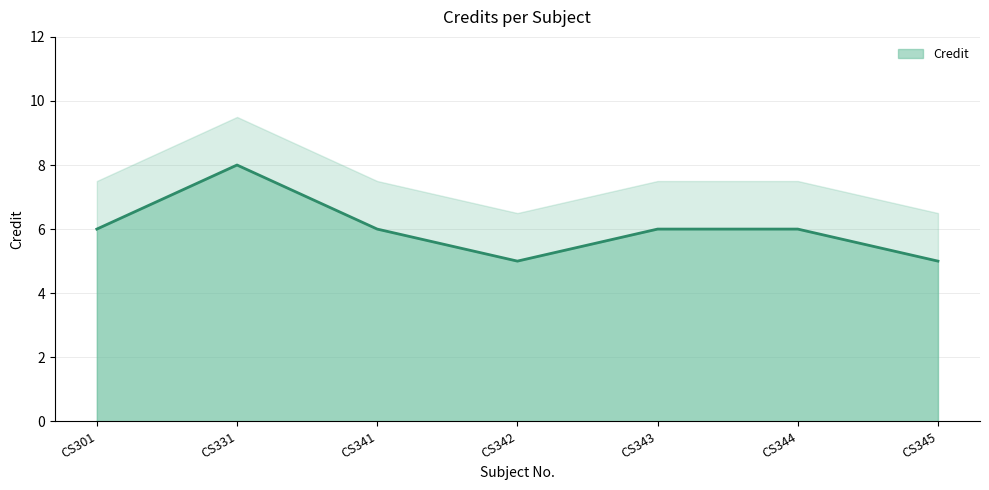

What is the sum of the values at CS341 and CS344?

12